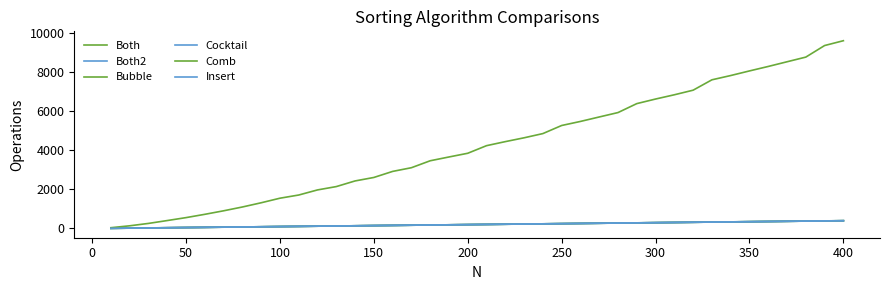

True or false: Insert has more than 1 interior local peaks.

False